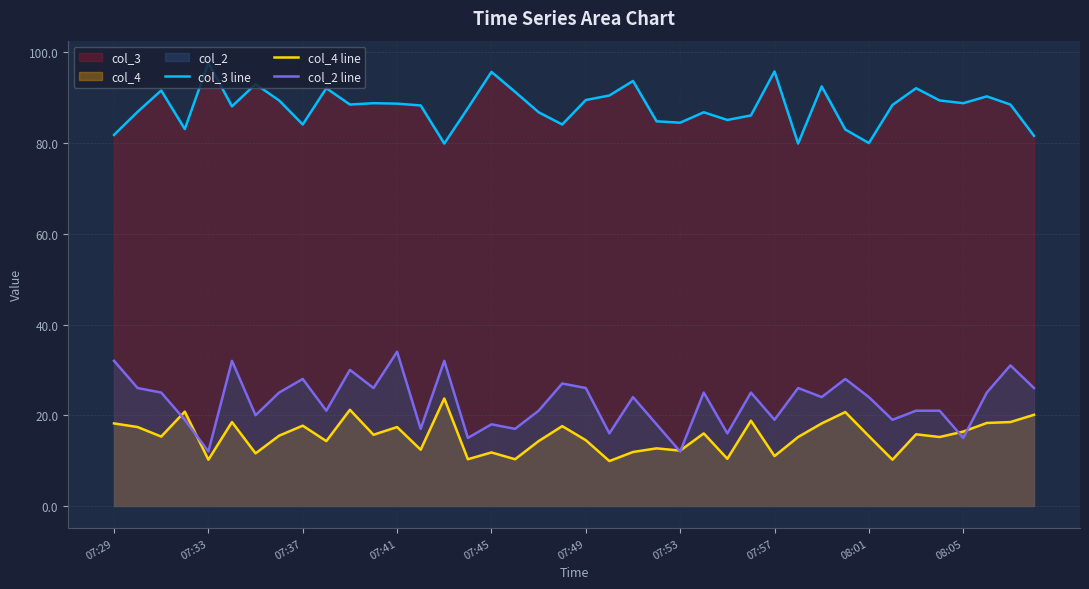

The col_2 line series shows 4.2 at 07:33. True or false?

False